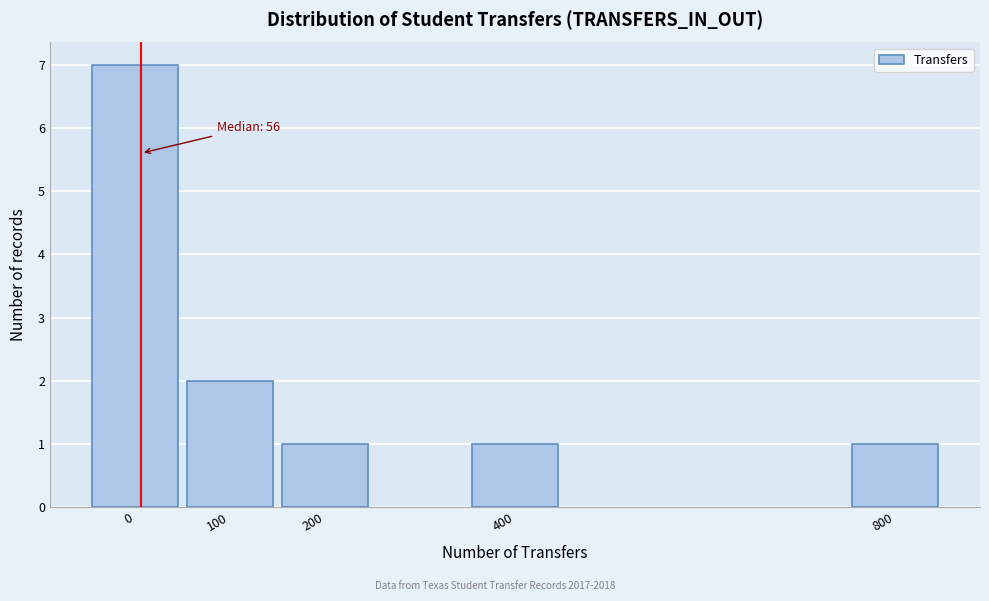

Reading left to right, extract all data points from this chart.

0=7	100=2	200=1	400=1	800=1